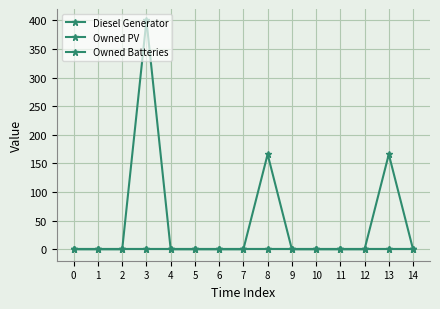

Reading right to left, transcribe all the data shown in this chart.

Diesel Generator: 14=0.0	13=166.0	12=0.0	11=0.0	10=0.0	9=0.0	8=166.0	7=0.0	6=0.0	5=0.0	4=0.0	3=400.0	2=0.0	1=0.0	0=0.0
Owned PV: 14=0.0	13=0.0	12=0.0	11=0.0	10=0.0	9=0.0	8=0.0	7=0.0	6=0.0	5=0.0	4=0.0	3=0.0	2=0.0	1=0.0	0=0.0
Owned Batteries: 14=0.0	13=0.0	12=0.0	11=0.0	10=0.0	9=0.0	8=0.0	7=0.0	6=0.0	5=0.0	4=0.0	3=0.0	2=0.0	1=0.0	0=0.0